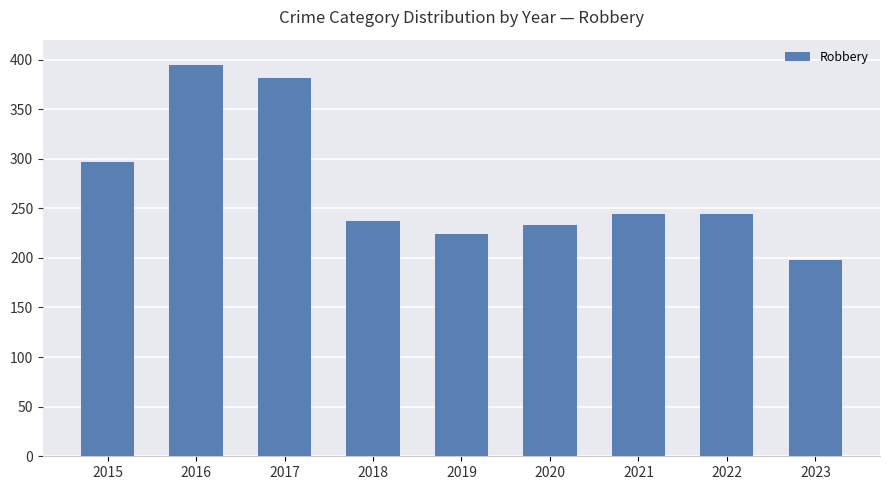

What is the minimum value shown in the chart?

198